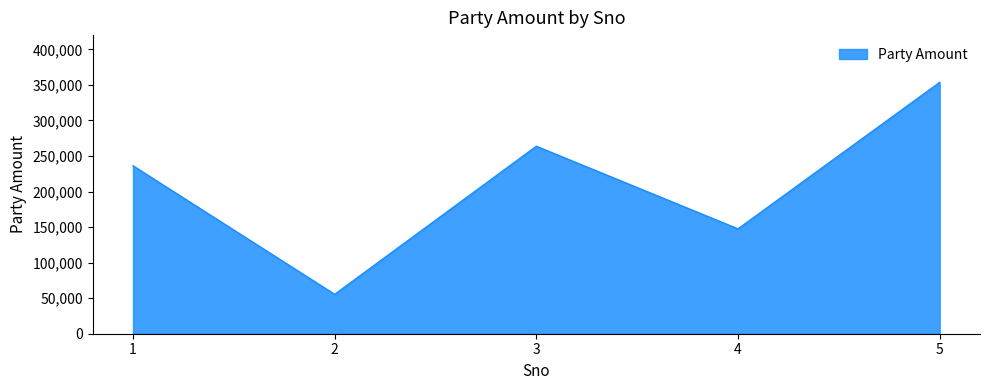

Reading left to right, extract all data points from this chart.

1=236200	2=55390	3=263650	4=147480	5=353530